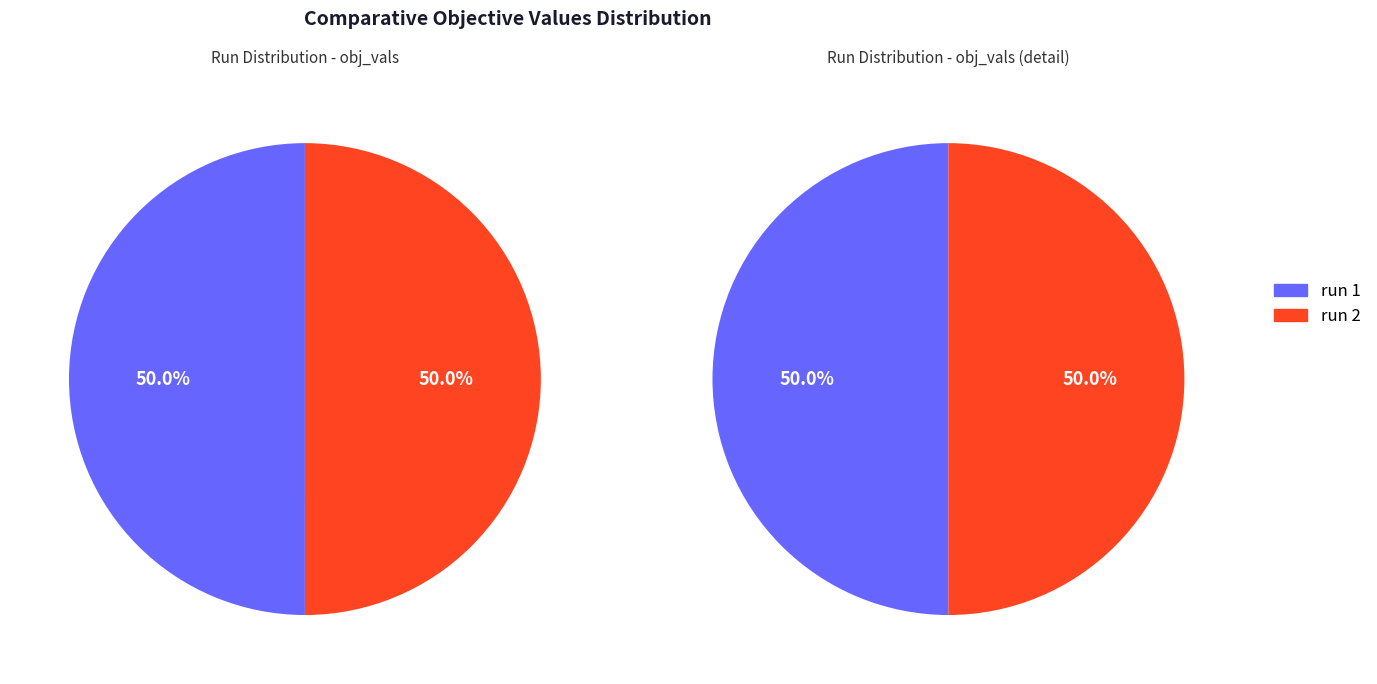

How many slices are in this pie chart?

2